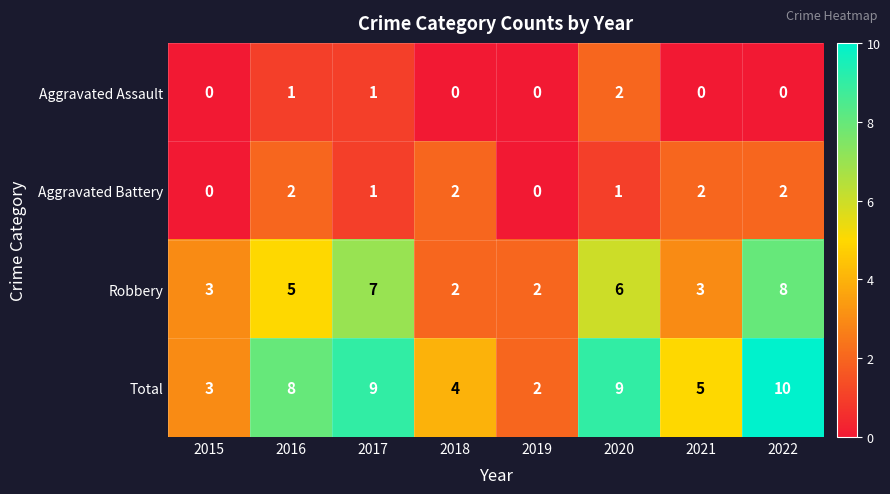

Rank the series at 2020 from lowest to highest value.

Aggravated Battery, Aggravated Assault, Robbery, Total